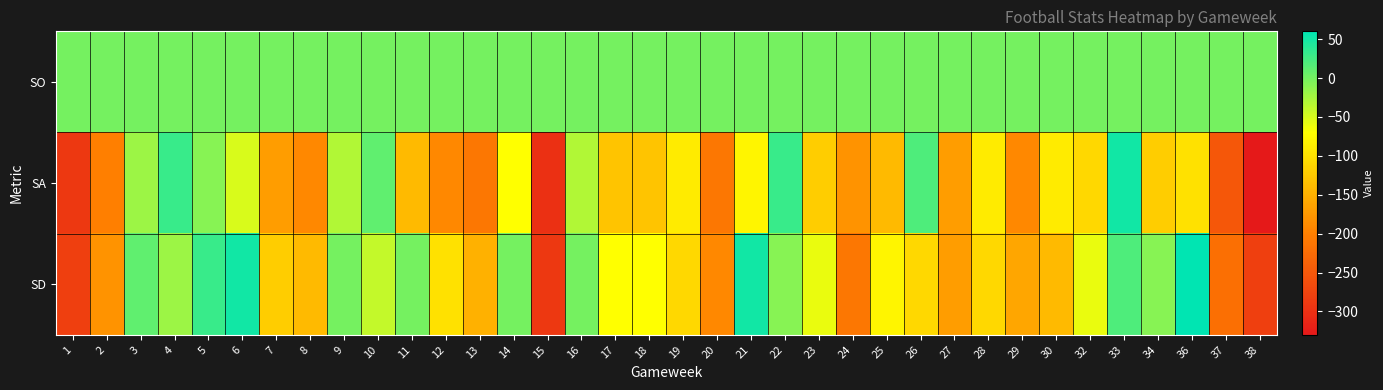

Rank the series by their average value, from highest to lowest.

SO, SD, SA